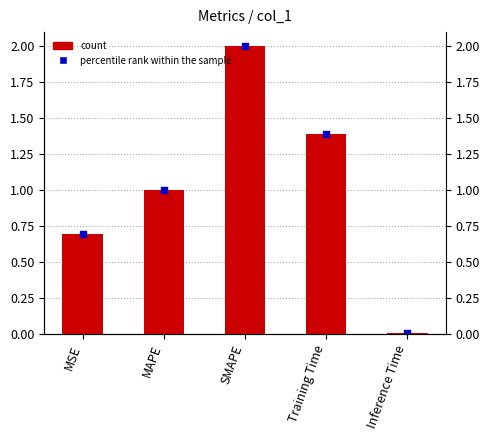

What is the change in value from SMAPE to Training Time?

-0.6